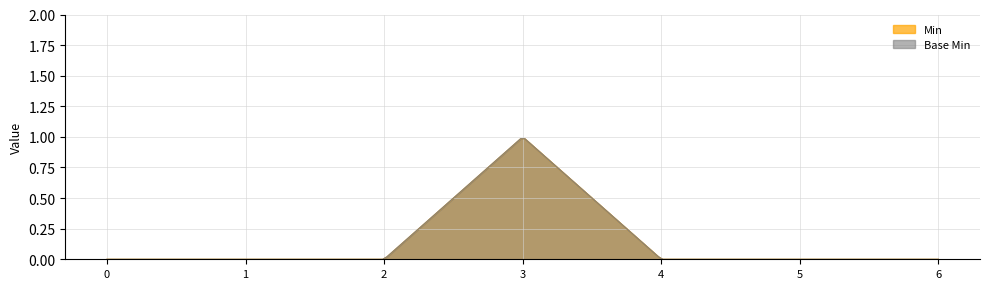

The value of Min at Extension.value[x] (valueString) is -1. True or false?

False